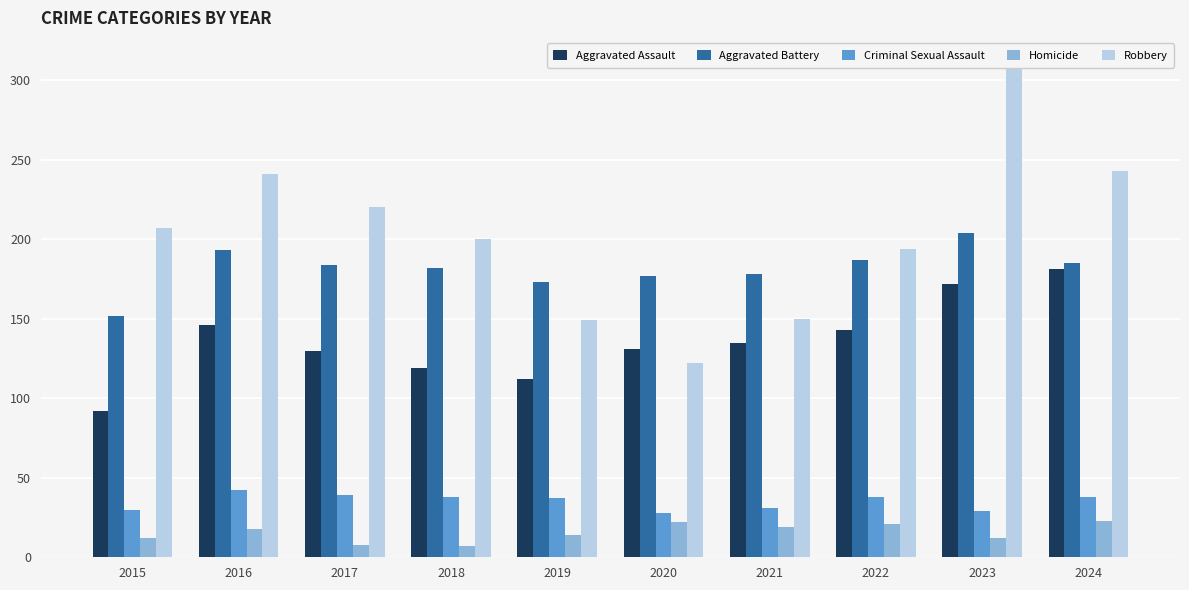

The Robbery series shows 220 at 2017. True or false?

True